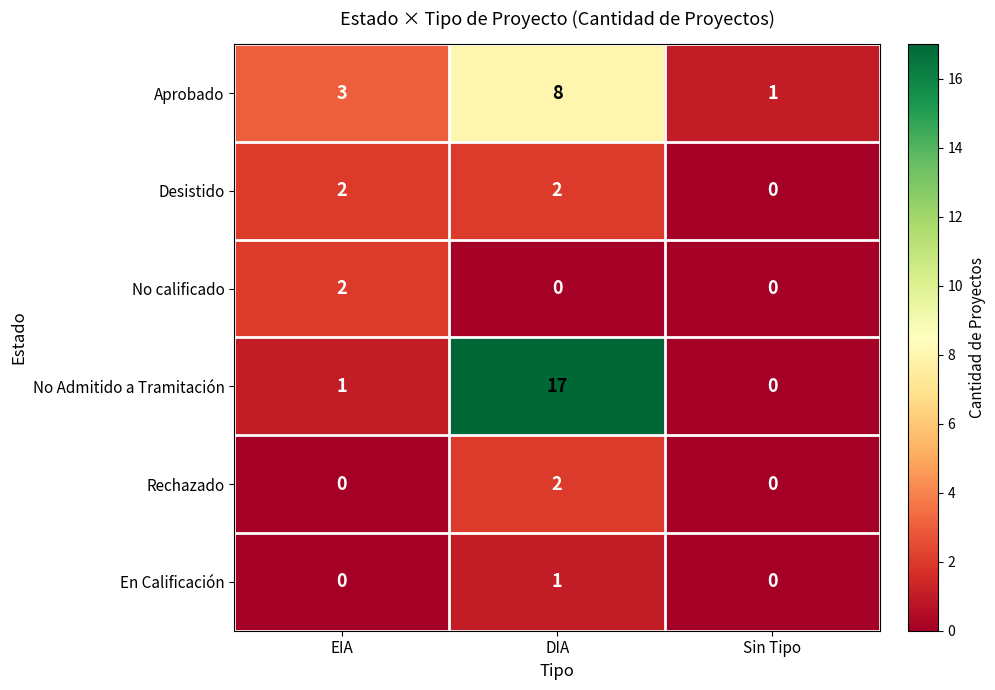

Reading left to right, what are all the values shown in this chart?

Aprobado: 3	8	1
Desistido: 2	2	0
No calificado: 2	0	0
No Admitido a Tramitación: 1	17	0
Rechazado: 0	2	0
En Calificación: 0	1	0